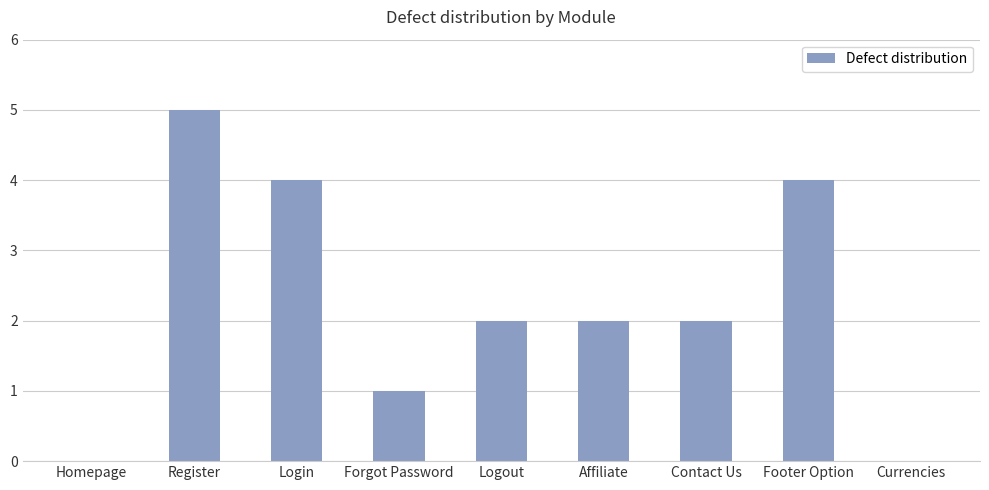

Count the values in the range 1 to 4.

6